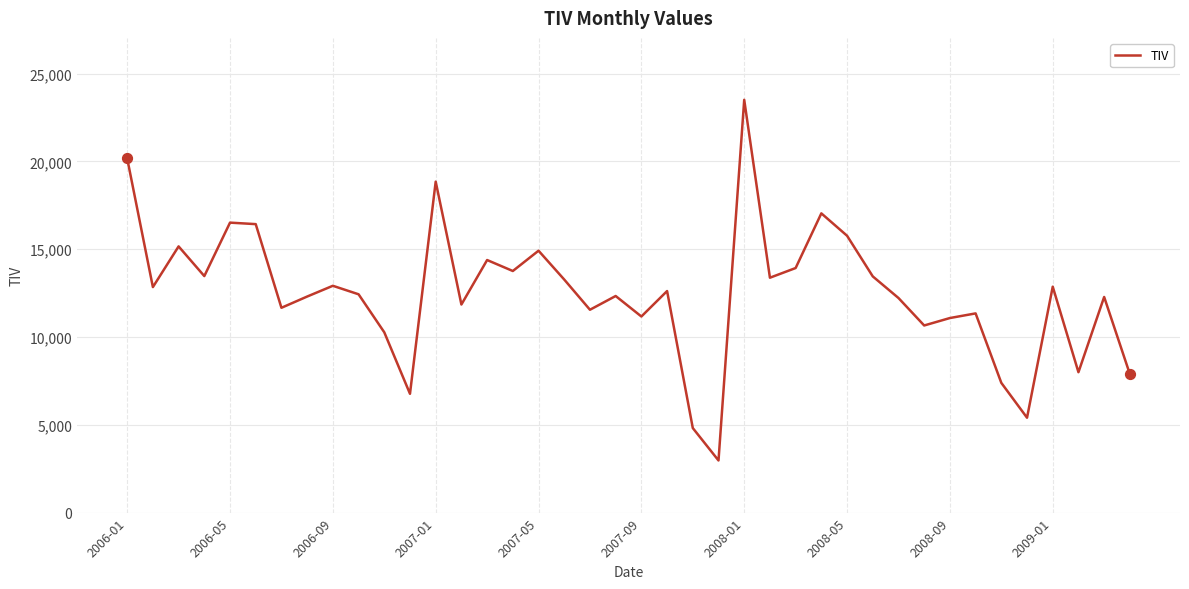

What is the maximum value shown in the chart?

23512